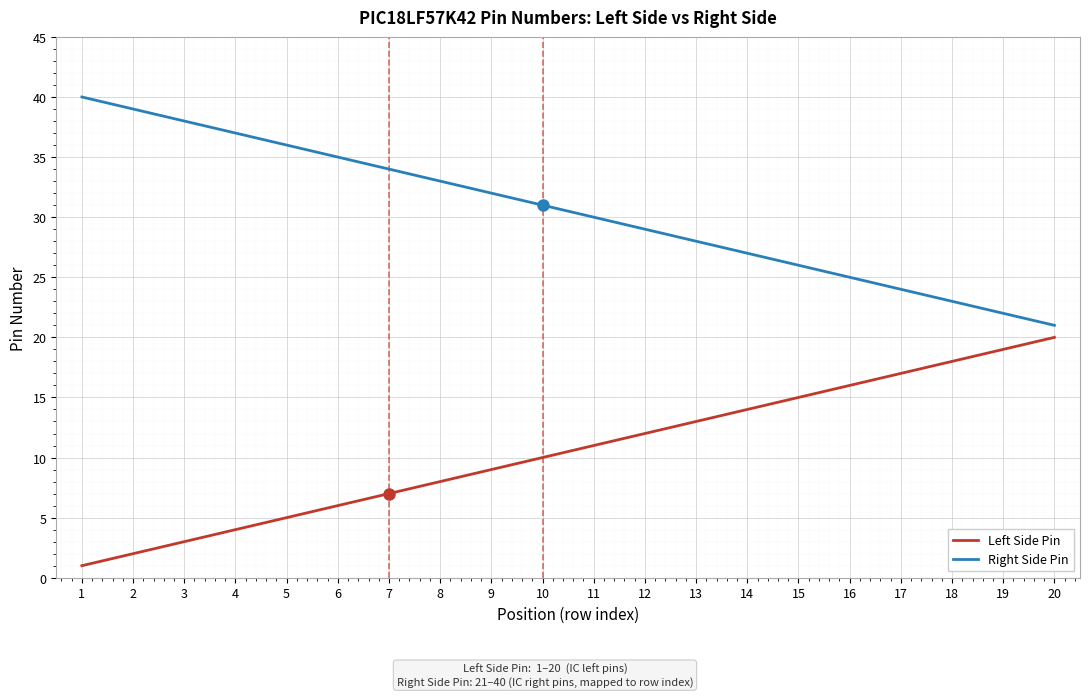

Is the value of Right Side Pin at 4 greater than the value of Left Side Pin at 5?

Yes